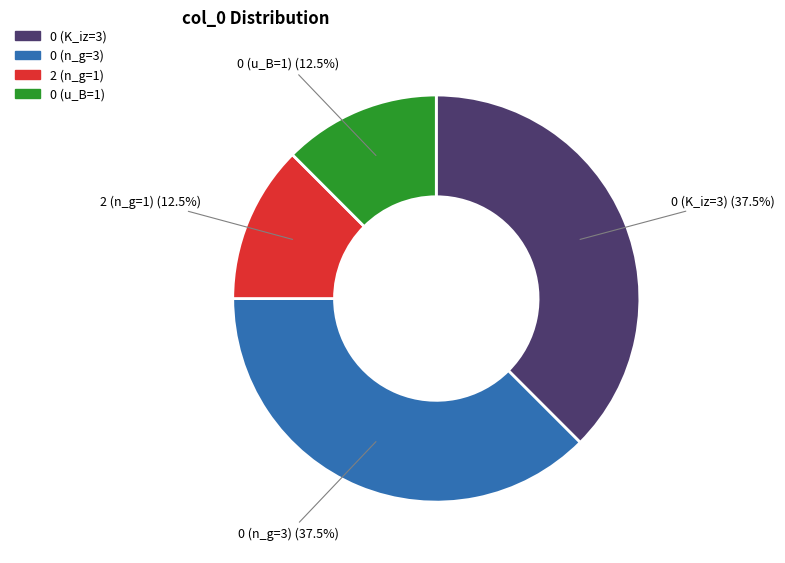

Is there a majority slice in this chart?

No